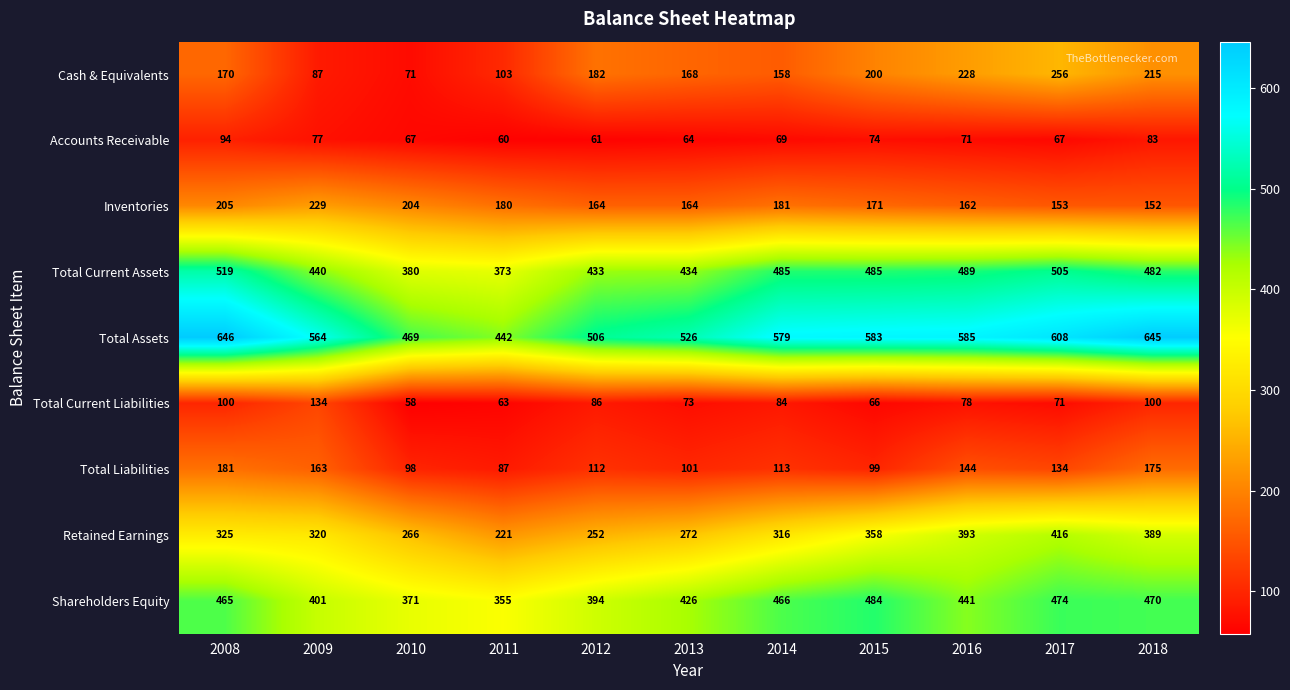

Which series has the widest spread of values?

Total Assets